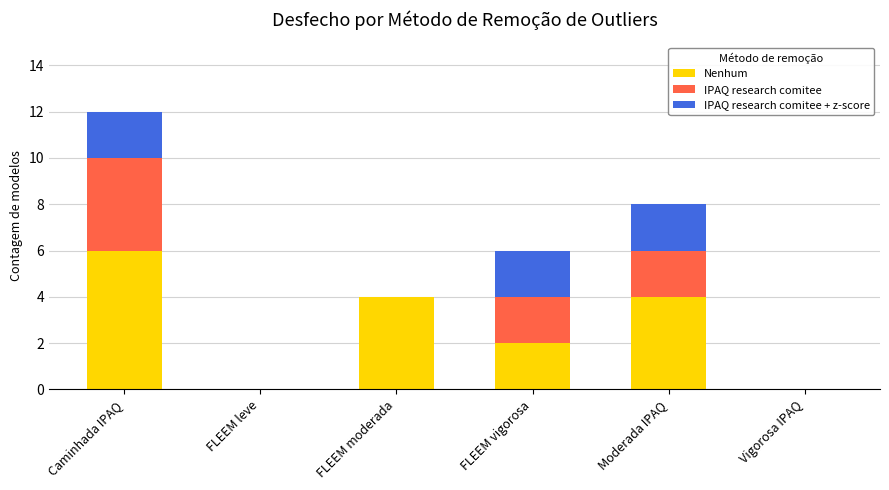

Reading right to left, list the values for the Nenhum series.

Vigorosa IPAQ=0	Moderada IPAQ=4	FLEEM vigorosa=2	FLEEM moderada=4	FLEEM leve=0	Caminhada IPAQ=6